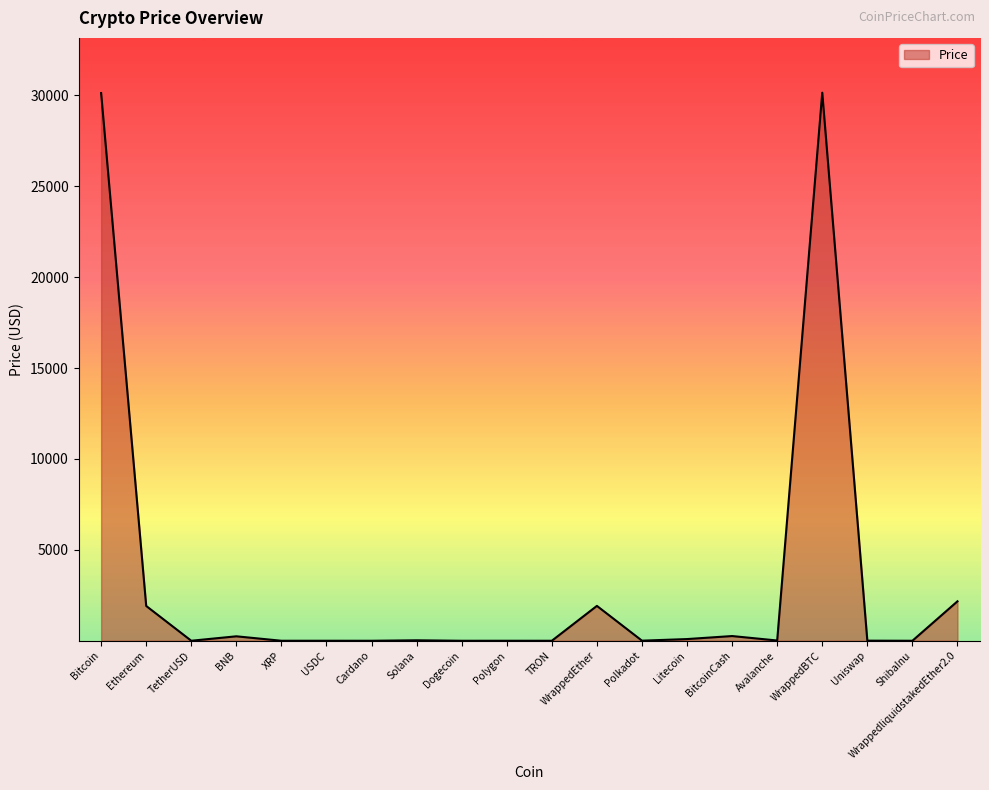

The value at Dogecoin is 0.1. True or false?

True